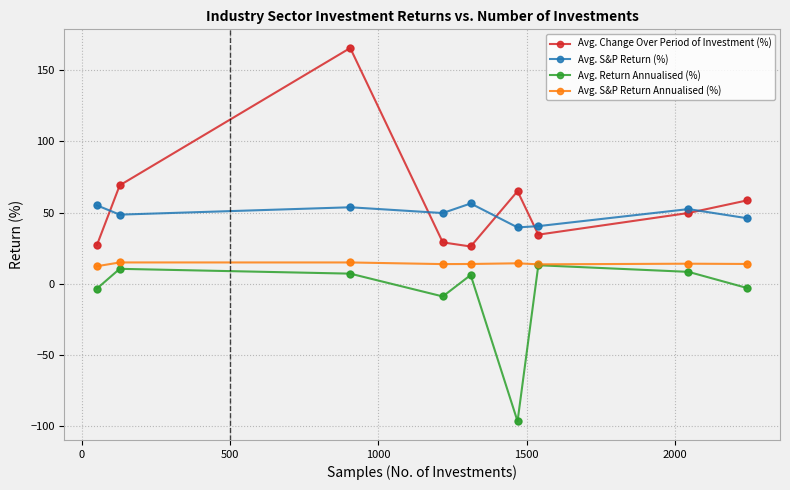

True or false: Avg. S&P Return Annualised (%) and Avg. S&P Return (%) intersect in this chart.

False